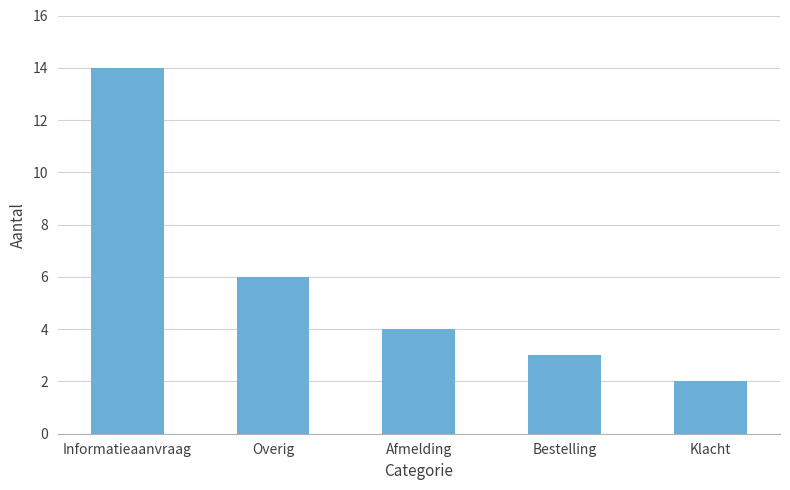

What is the sum of the values at Bestelling and Overig?

9